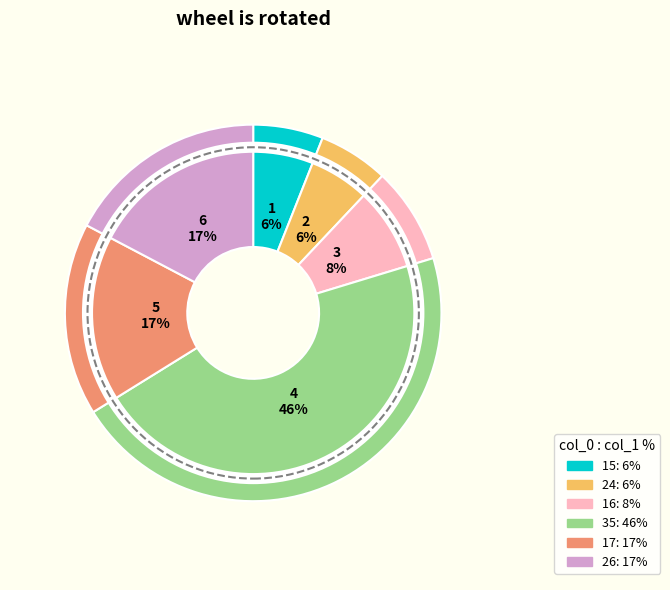

The 15 slice represents 13% of the pie. True or false?

False